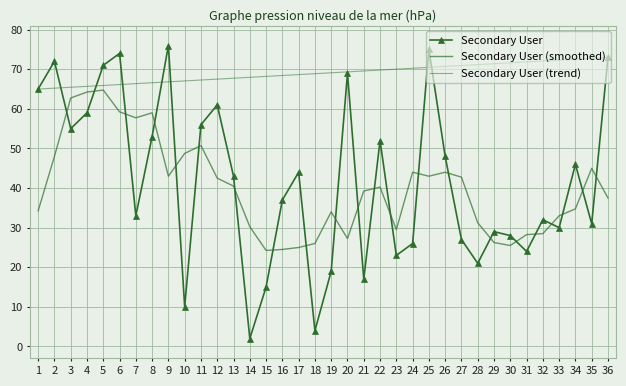

The value of Secondary User (smoothed) at 8 is 59.0. True or false?

True